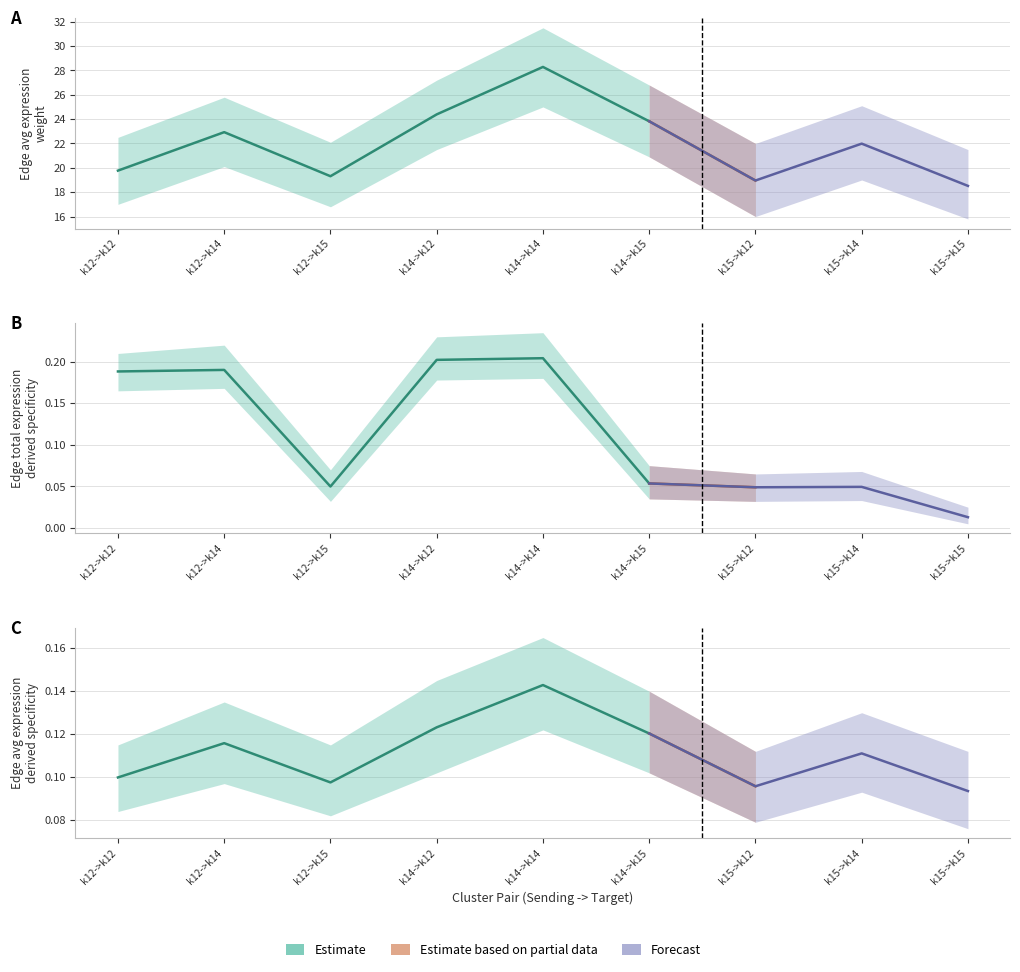

Which has a higher value, k14->k14 or k15->k14?

k14->k14